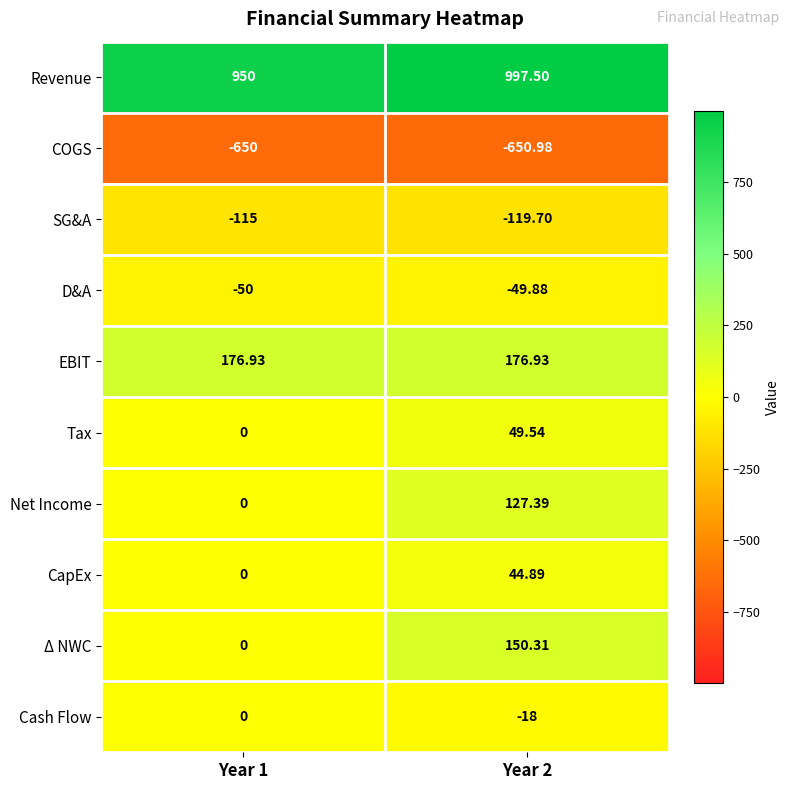

Rank the series by their maximum value, from lowest to highest.

COGS, SG&A, D&A, Cash Flow, CapEx, Tax, Net Income, Δ NWC, EBIT, Revenue